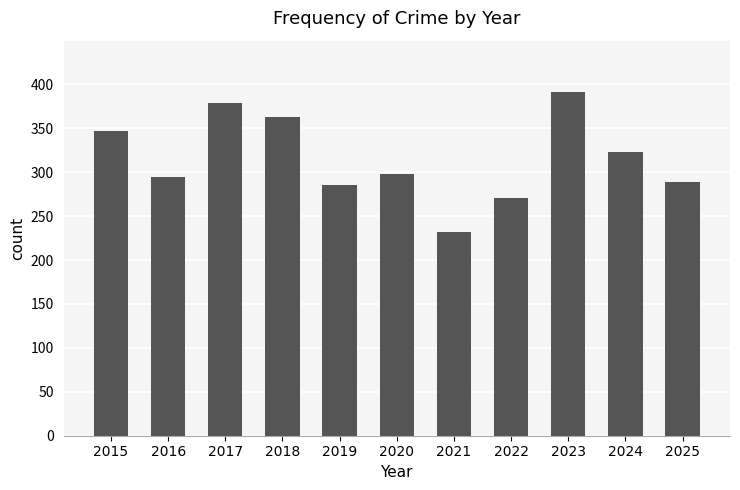

What is the difference between the values at 2022 and 2021?

39